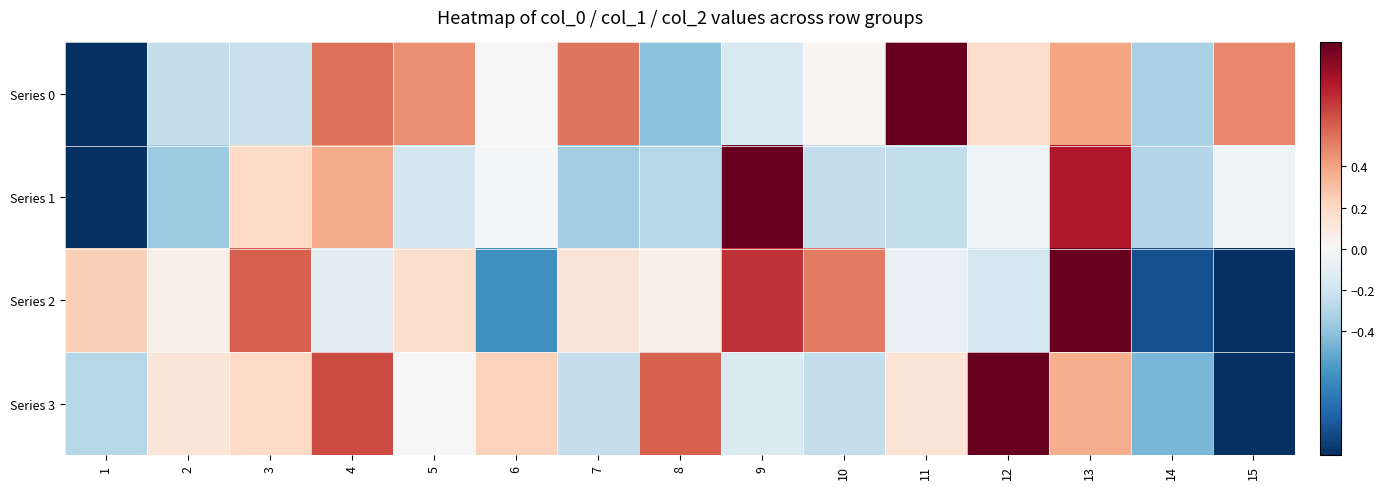

Which series has the largest range (max minus min)?

Series 0